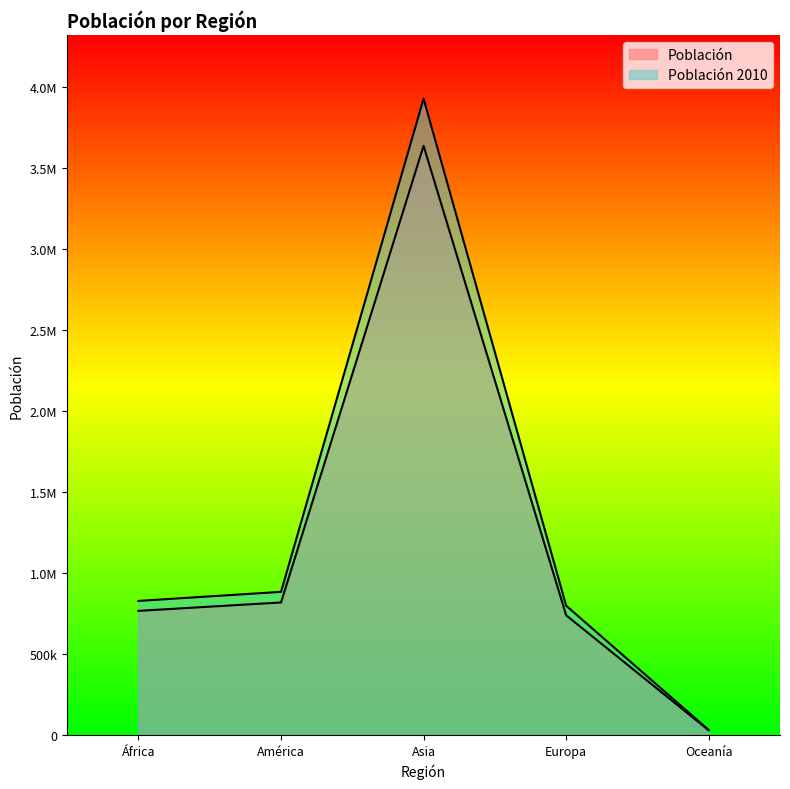

How many data points in Población 2010 are above 827950?

3